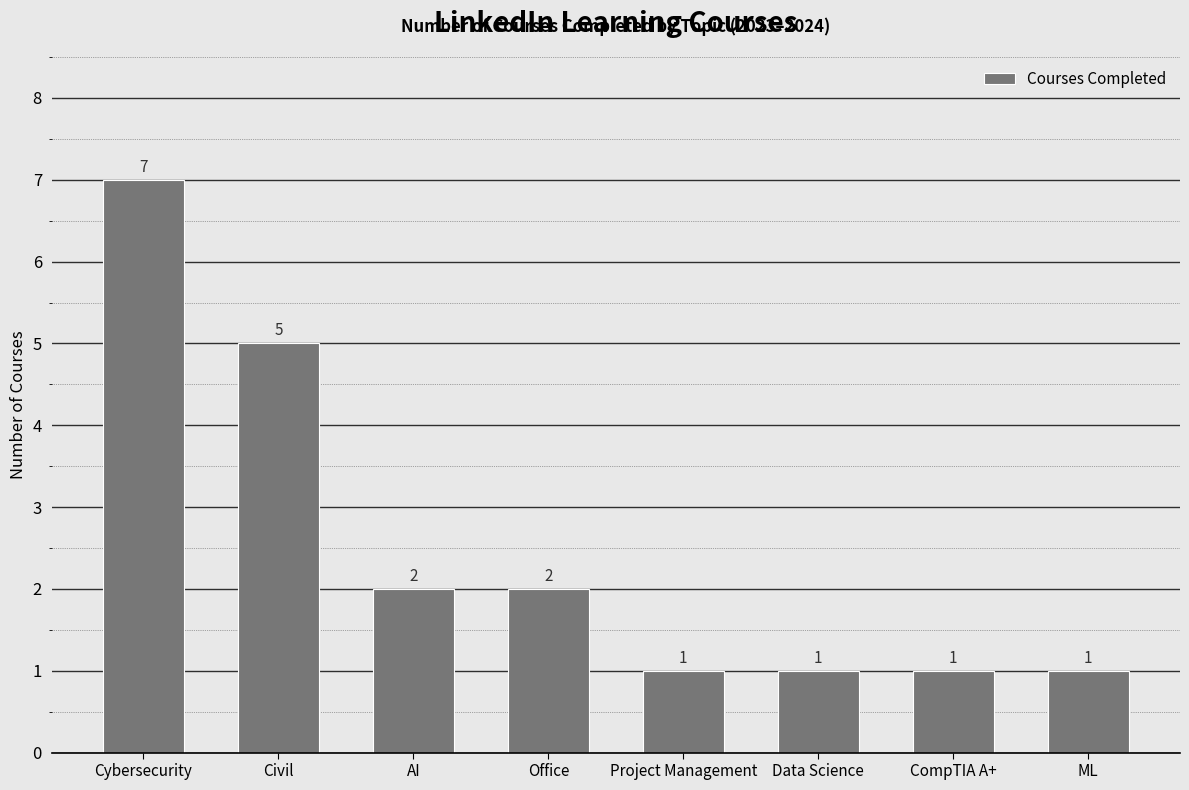

Where is the data nearest to the value 4?

Civil